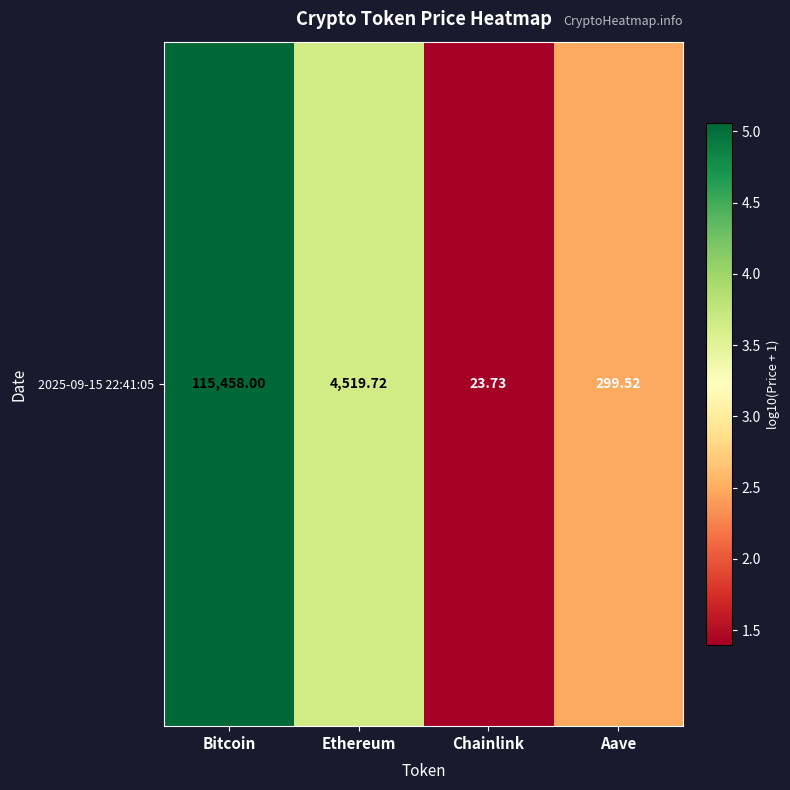

At which category does the chart reach its minimum across all series?

Chainlink